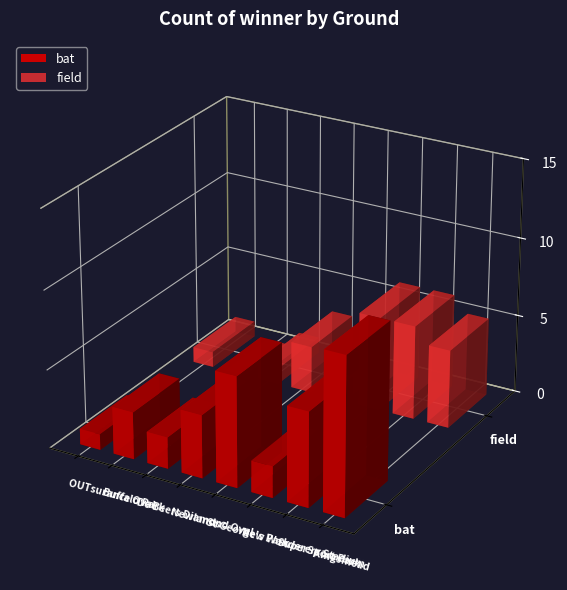

Count the bat values in the range 2 to 7.

6